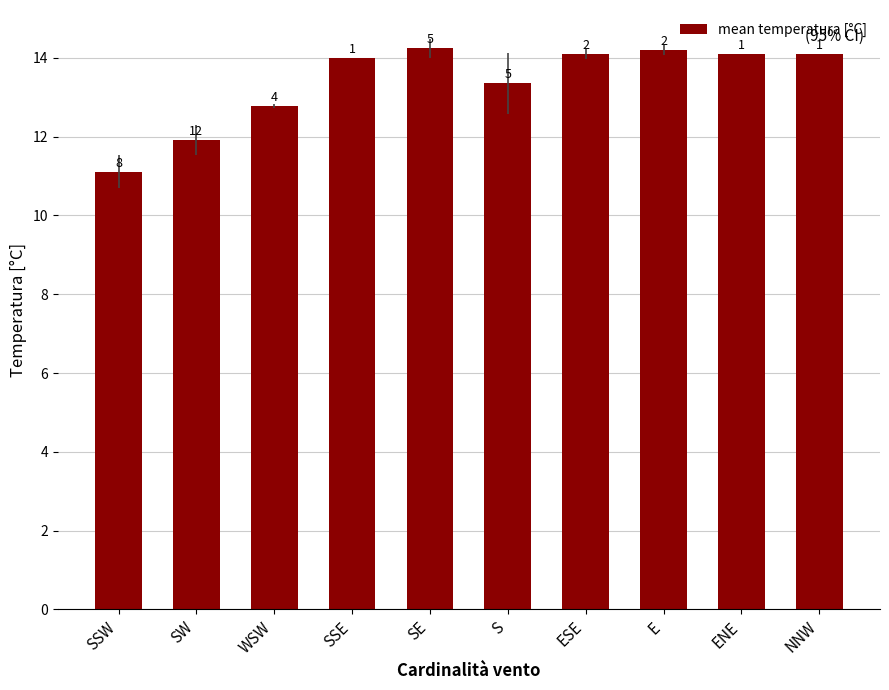

The chart shows a value of 14.2 at SE. True or false?

True